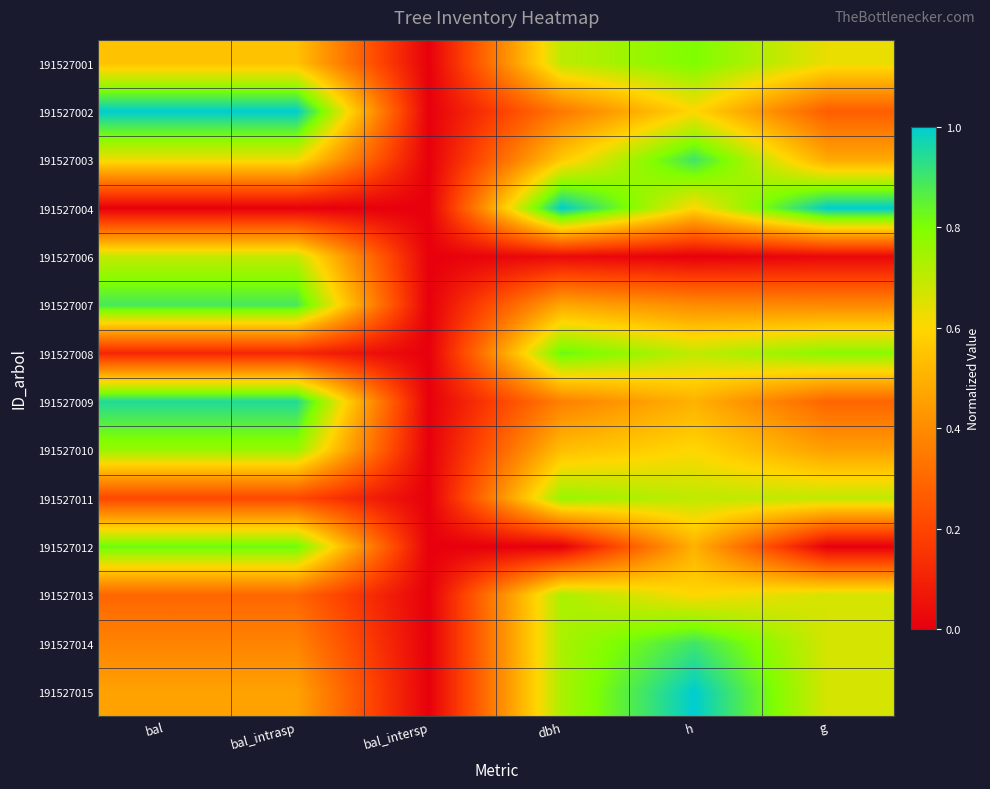

Between h and bal, which is larger?

h